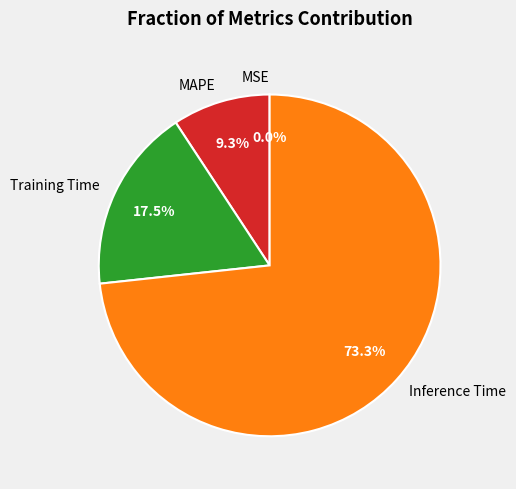

Which category has the biggest portion of the pie?

Inference Time